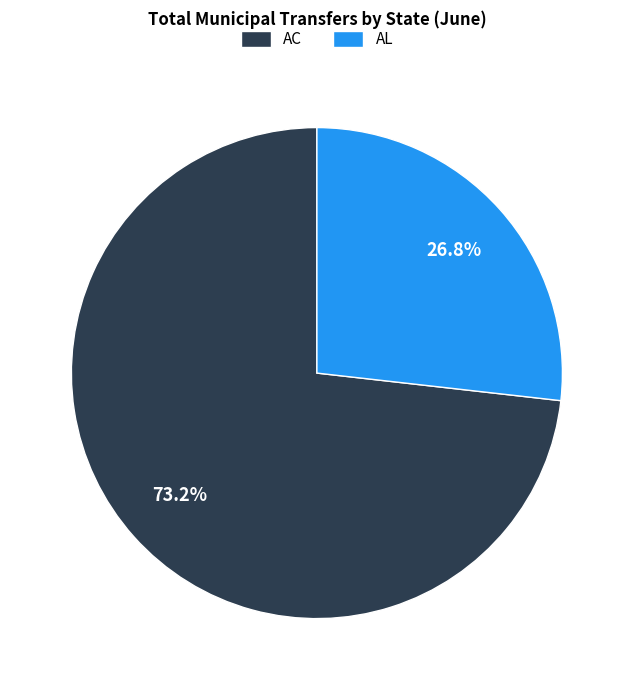

Which slice is the smallest?

AL